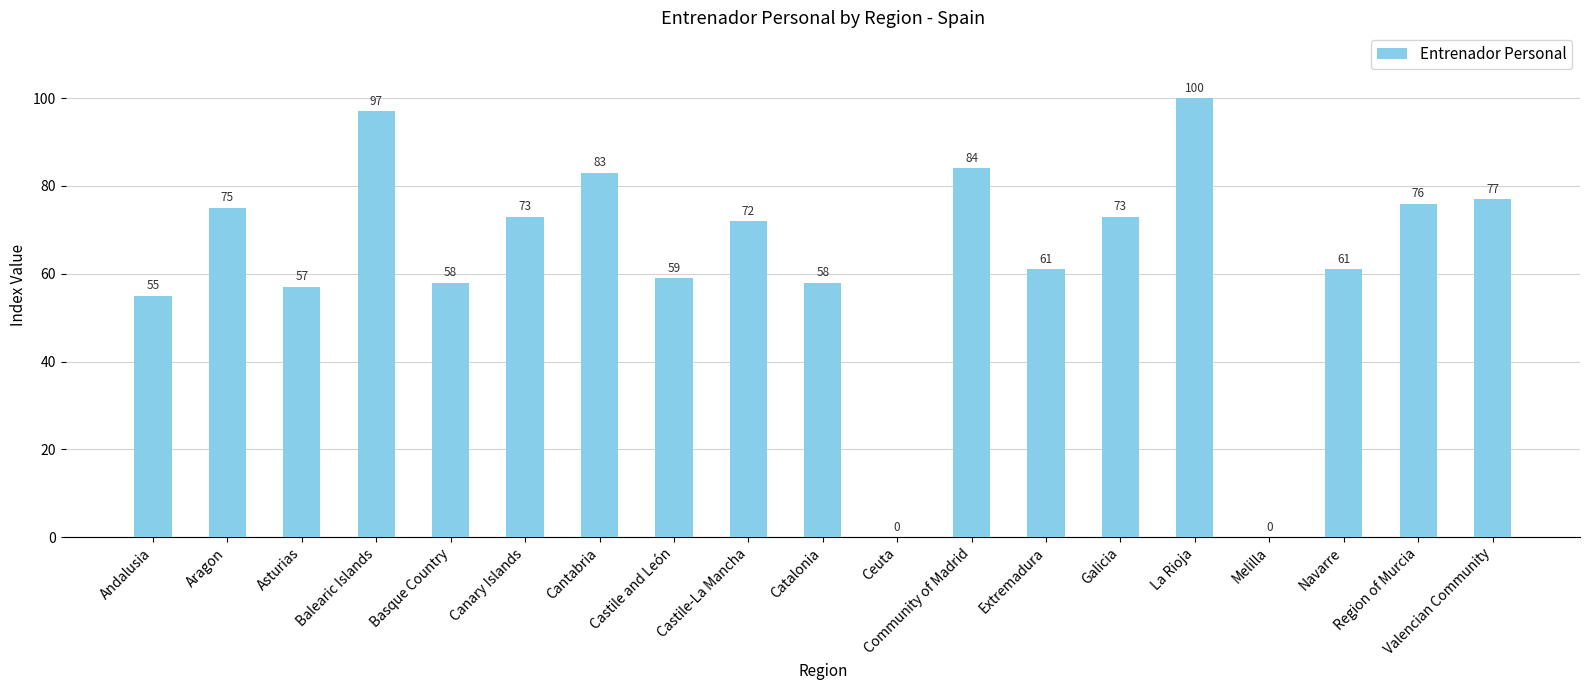

What is the sum of all values?

1219